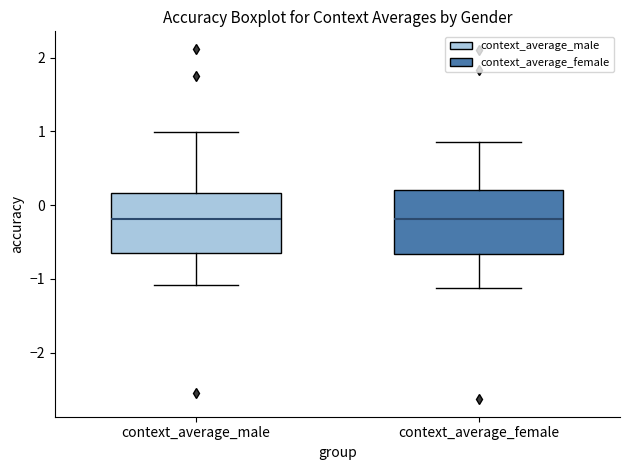

Reading left to right, read every box against the y-axis: the position of its median line, the range the box covers, and the ends of its whiskers. The values are not printed on the chart, so give them approximately, as read against the axis.

context_average_male: median -0.2, box -0.6 to 0.2, whiskers -1.1 to 1.0
context_average_female: median -0.2, box -0.7 to 0.2, whiskers -1.1 to 0.9